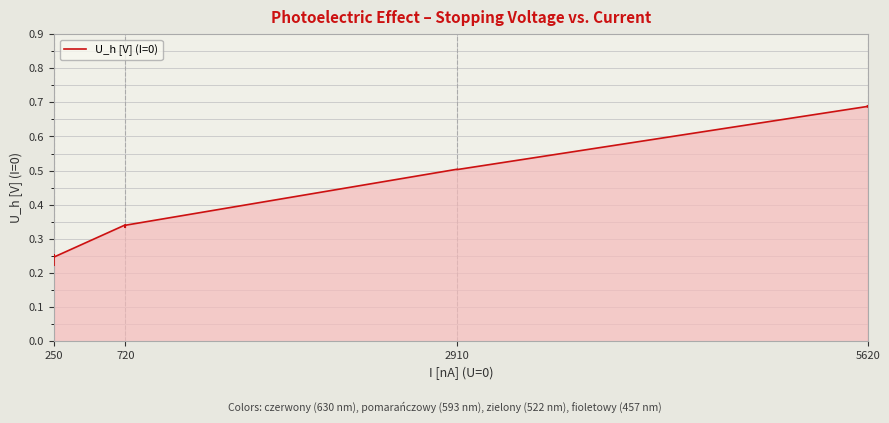

True or false: the data has more than 0 interior local peaks.

True